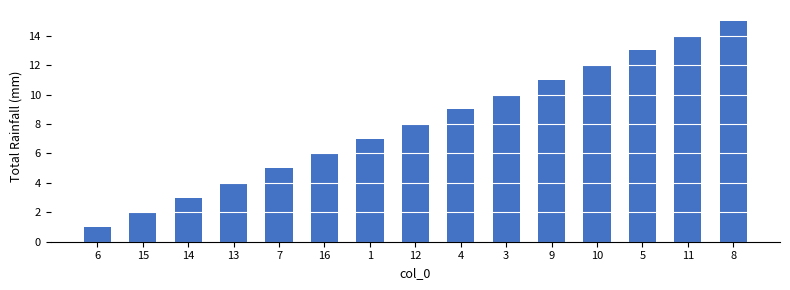

What is the label of the 2nd bar from the left?

15